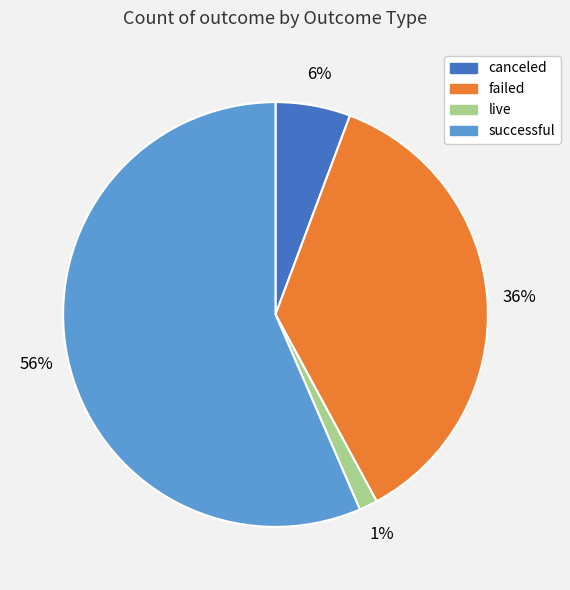

Is failed the majority of the pie?

No